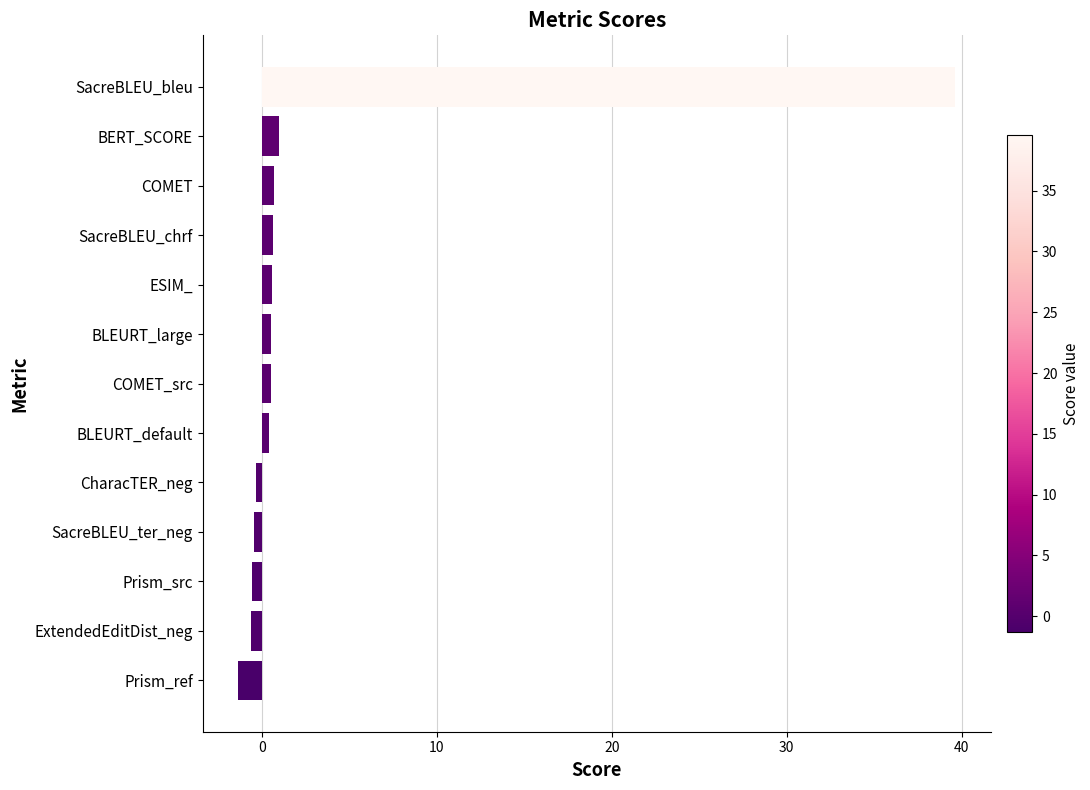

What is the difference between the maximum and second lowest values?

40.2